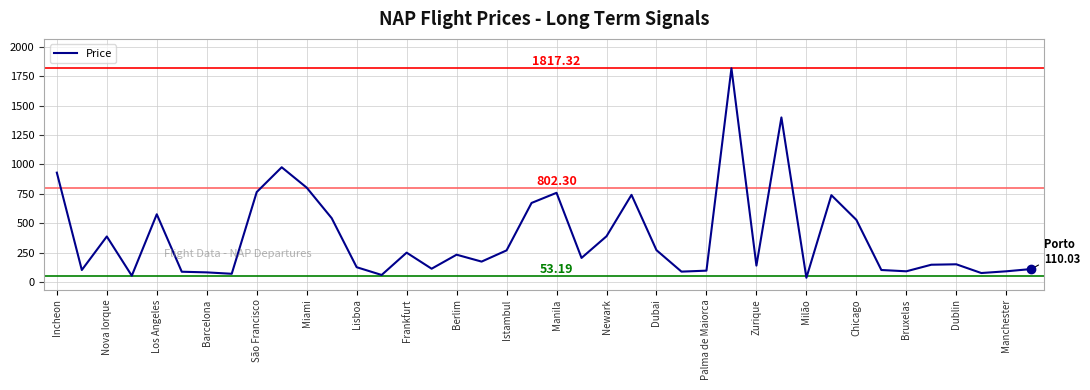

What is the difference between the maximum and minimum values?

1781.6